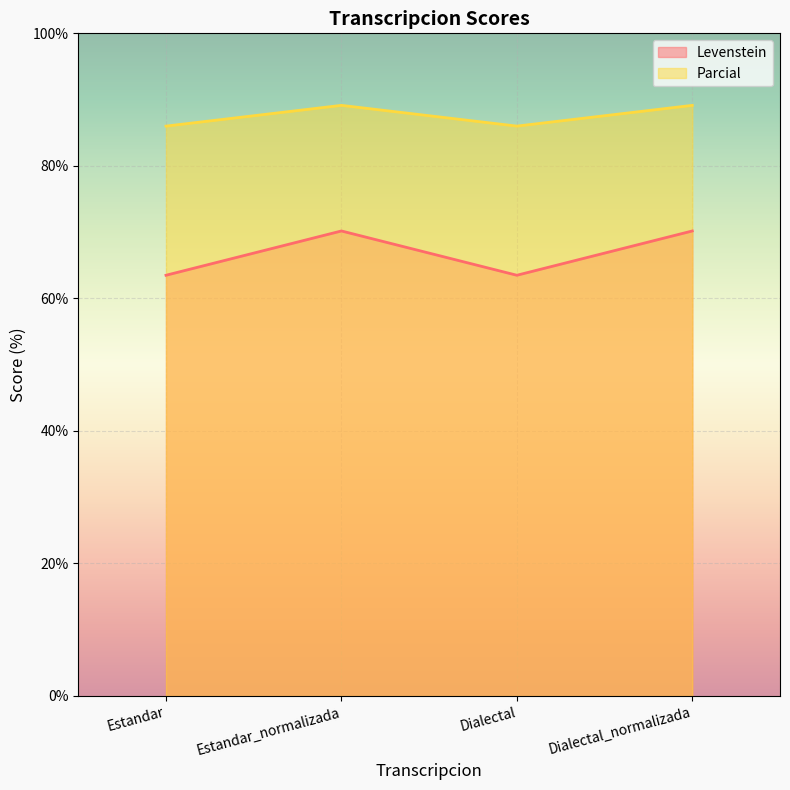

True or false: Parcial has a value of 24.2 at Dialectal_normalizada.

False